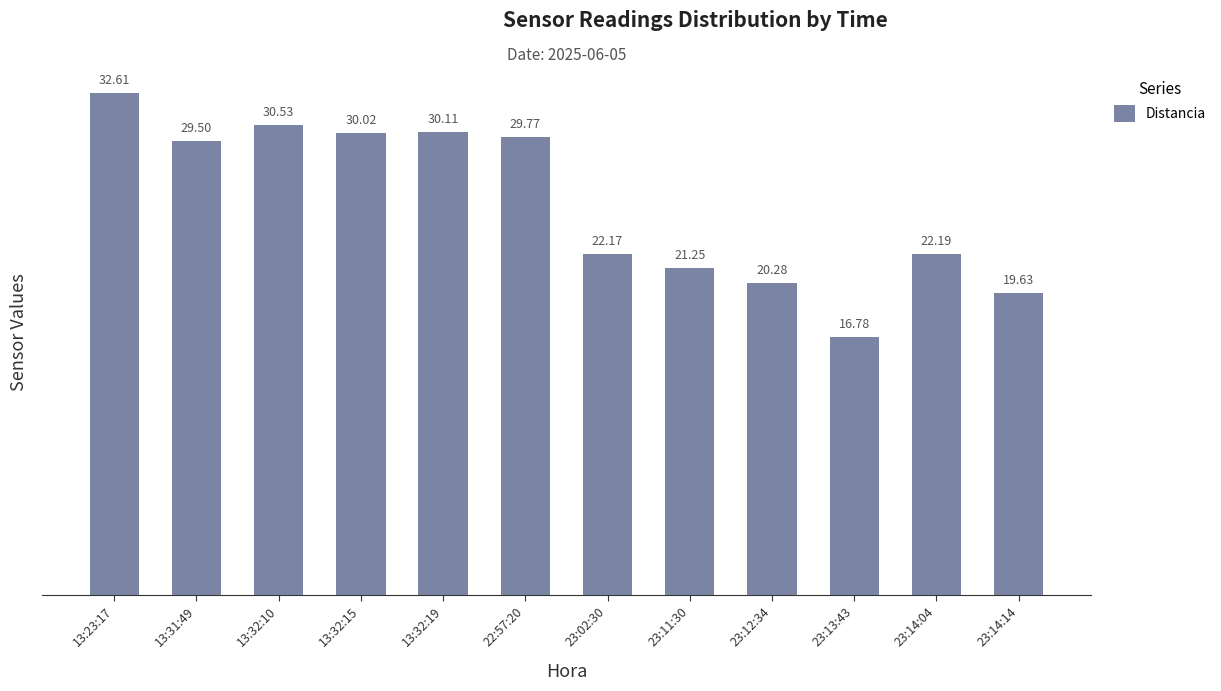

How many data points does each series have?

12